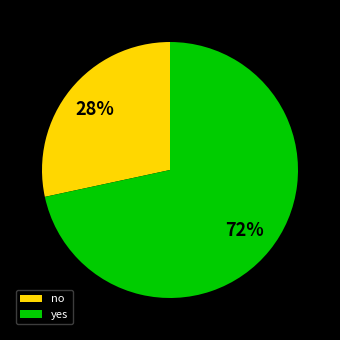

Does no account for over 50% of the chart?

No